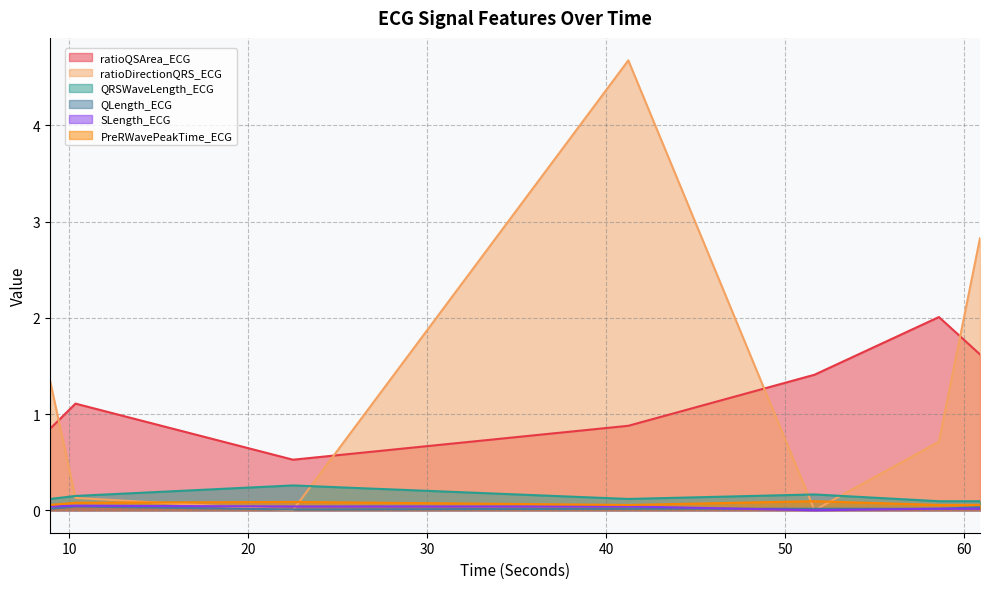

What is the sum of the PreRWavePeakTime_ECG values at 60.890625 and 41.234375?

0.1